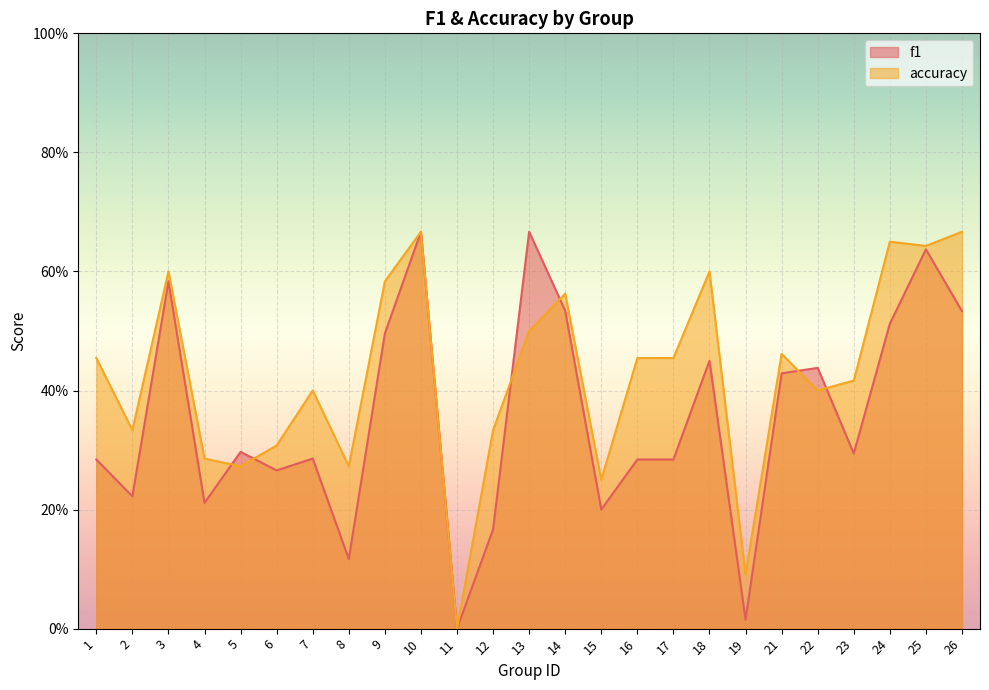

What is the sum of the accuracy values at 14 and 13?

1.1